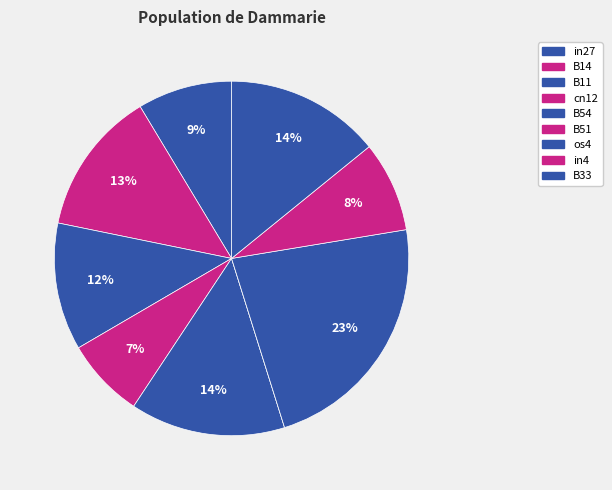

To the nearest percent, what is the combined percentage of in27 and B51?

9%